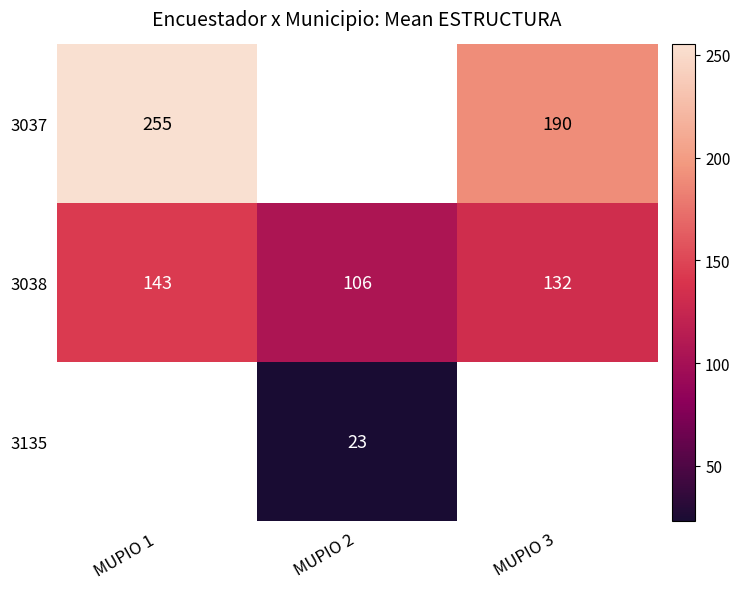

At which category does the chart reach its minimum across all series?

MUPIO 2